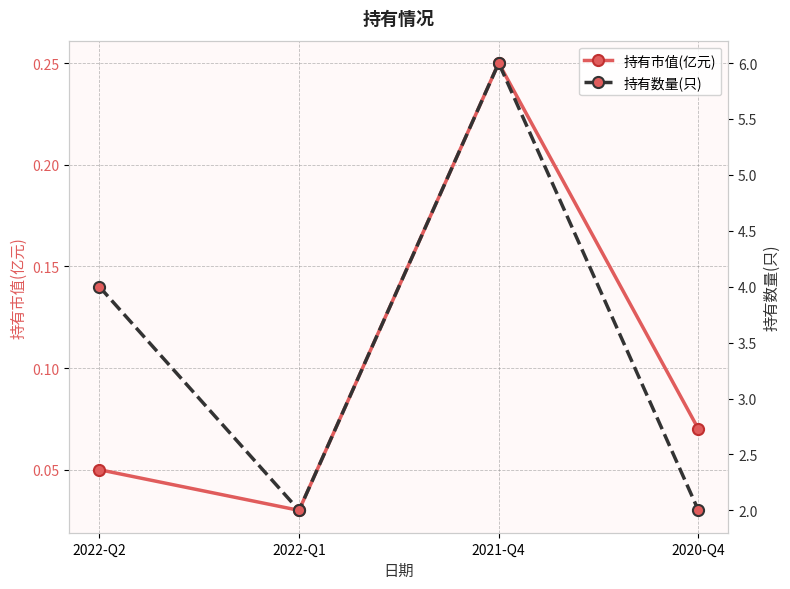

Which series changed the most between 2022-Q2 and 2020-Q4?

持有数量(只)